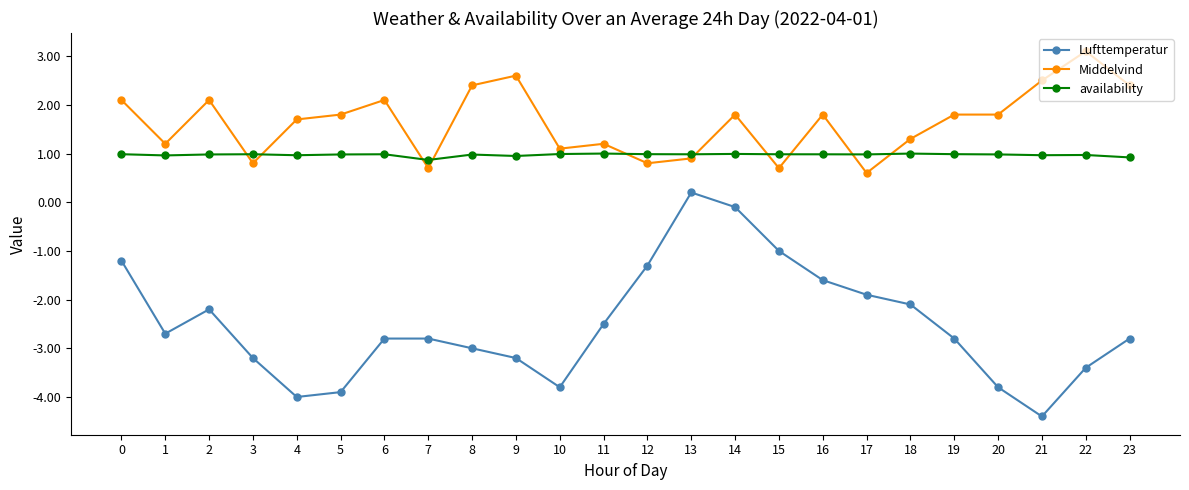

At which category is the sum across all series the highest?

14